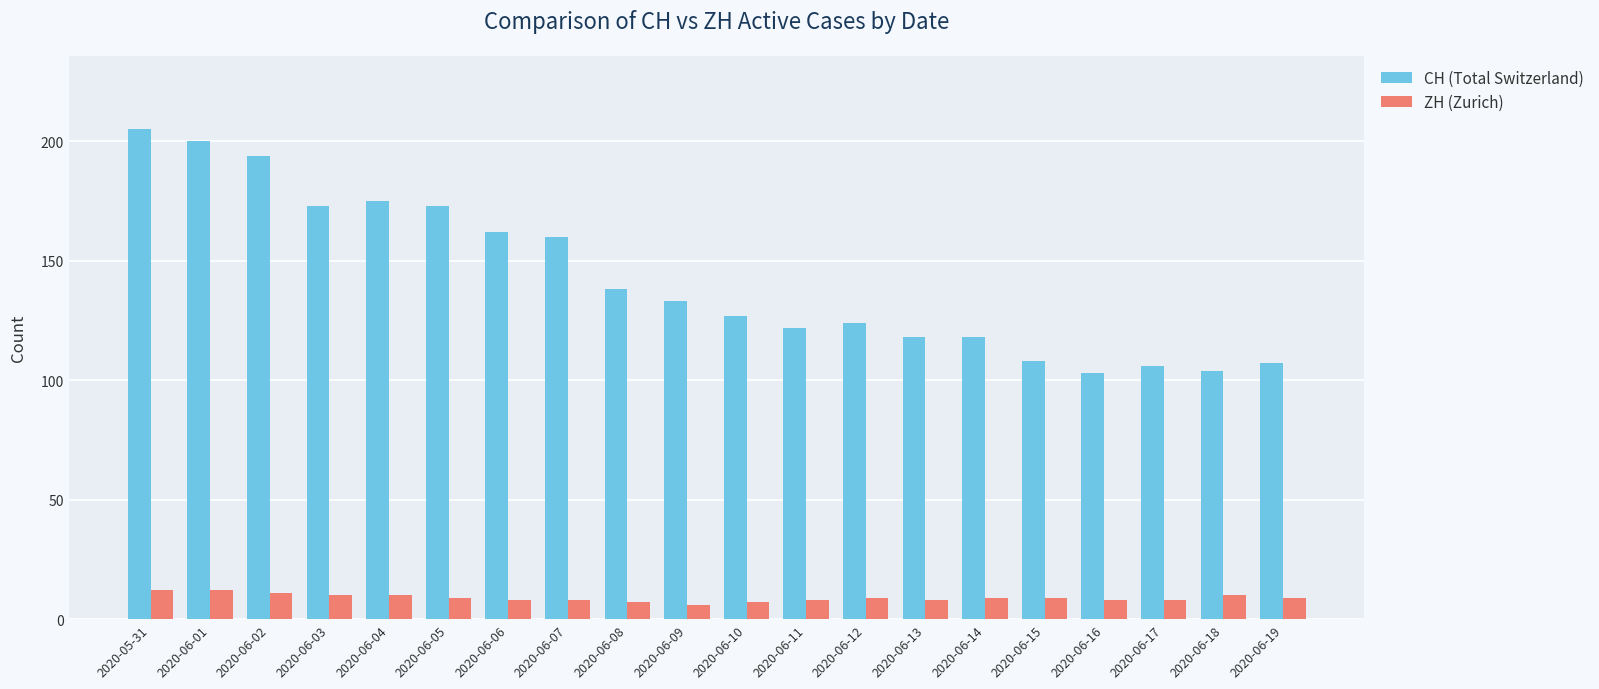

How many bars are there in each group?

2